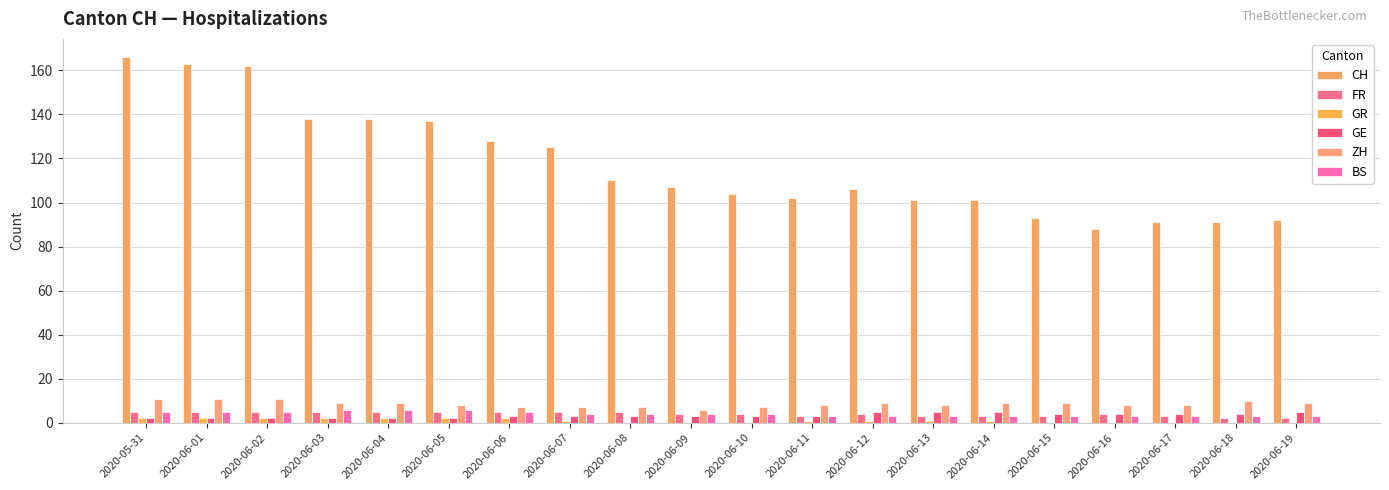

What is the label of the 11th bar from the right?

2020-06-09